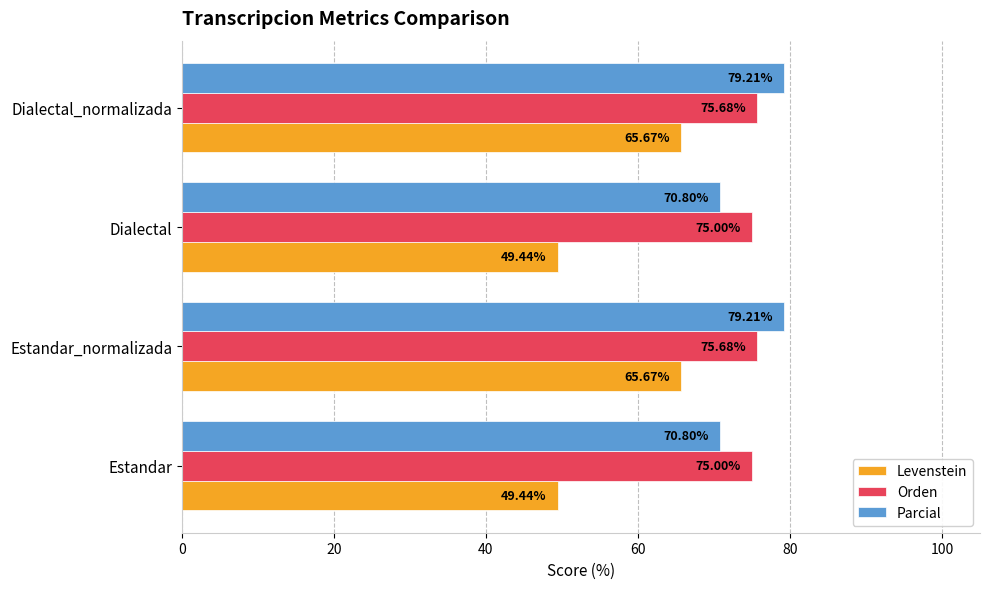

What is the lowest value of the Orden series?

75.0